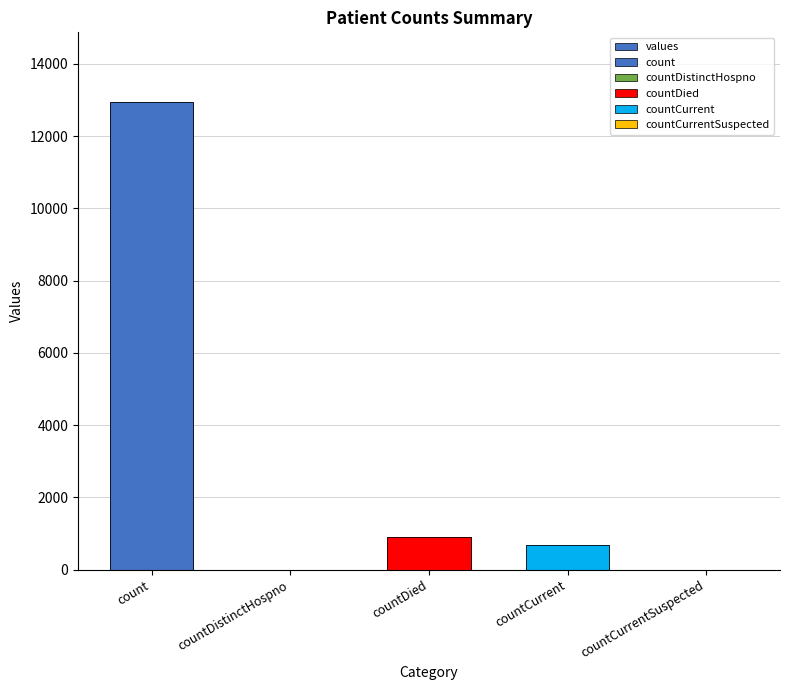

Is it true that the value at countCurrentSuspected is 0?

True